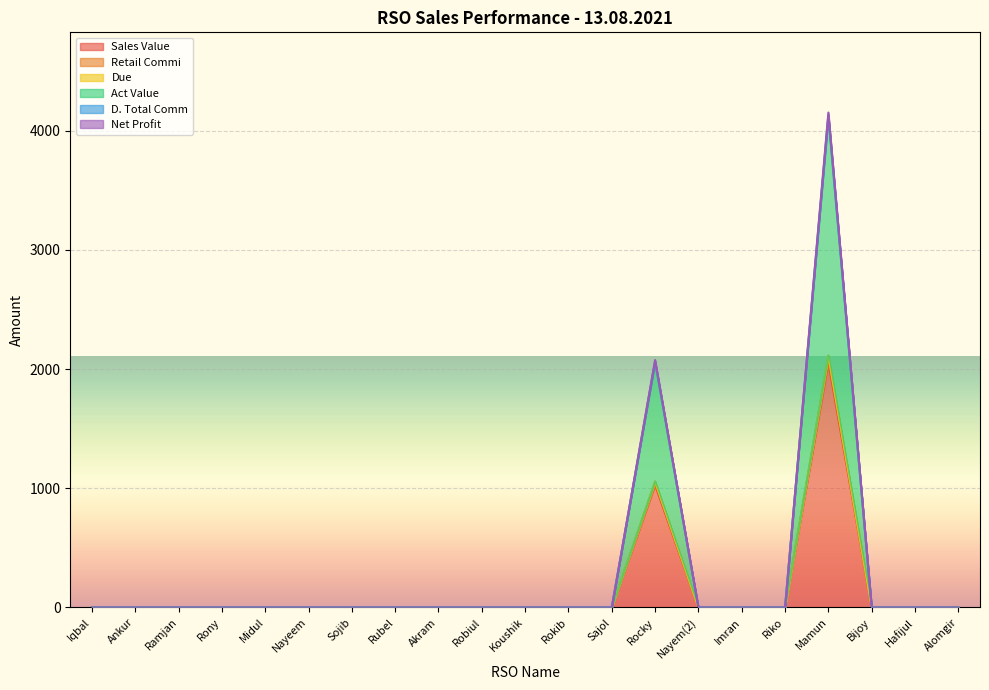

True or false: Sales Value and Act Value intersect in this chart.

False